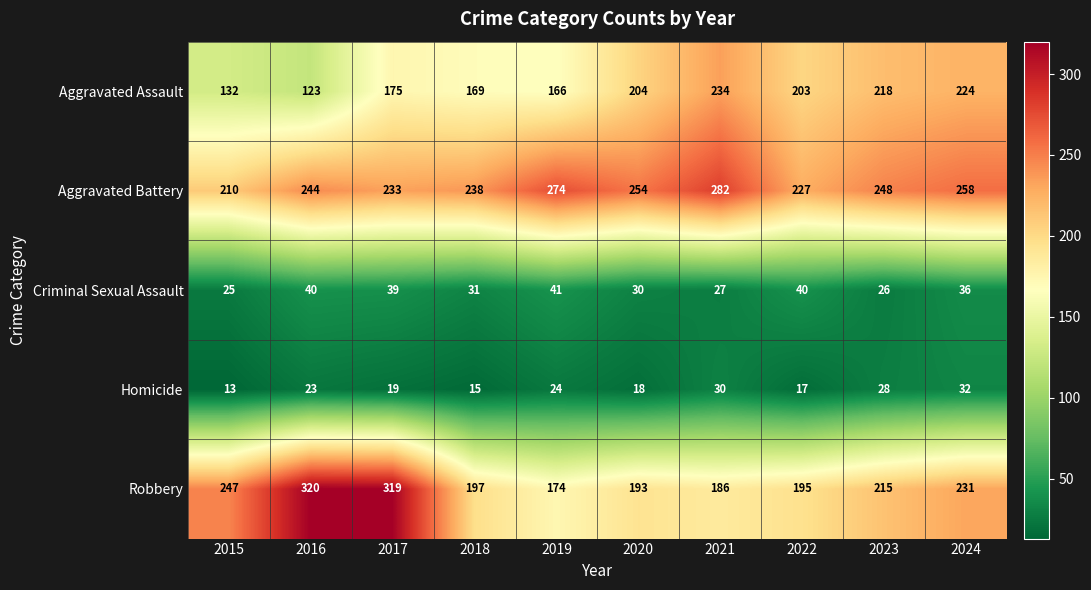

Which category has the lowest value in the Aggravated Assault series?

2016